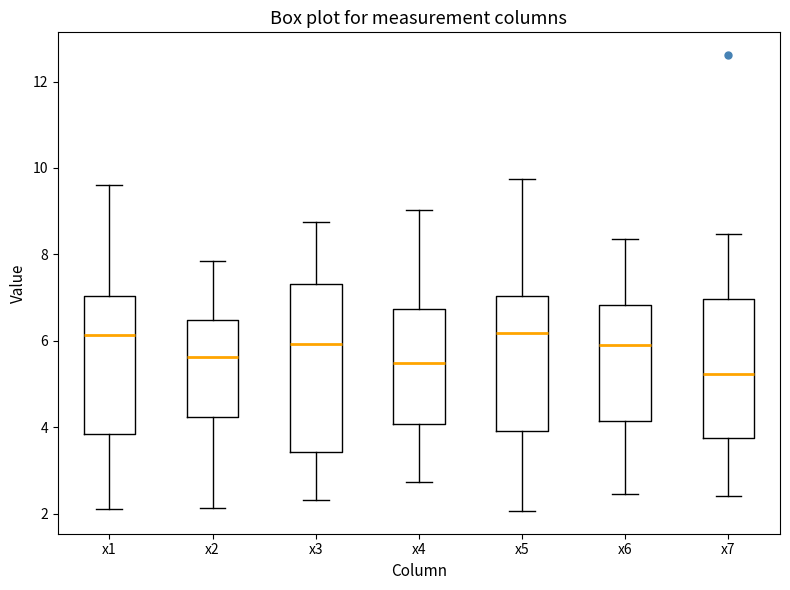

Reading left to right, transcribe this box plot: for each box, give where its median line is, the range the box spans, and where its two whiskers end, as read against the y-axis. The values are not printed on the chart, so give them approximately, as read against the axis.

x1: median 6.2, box 3.8 to 7.0, whiskers 2.0 to 9.6
x2: median 5.6, box 4.2 to 6.4, whiskers 2.2 to 7.8
x3: median 6.0, box 3.4 to 7.4, whiskers 2.4 to 8.8
x4: median 5.4, box 4.0 to 6.8, whiskers 2.8 to 9.0
x5: median 6.2, box 4.0 to 7.0, whiskers 2.0 to 9.8
x6: median 6.0, box 4.2 to 6.8, whiskers 2.4 to 8.4
x7: median 5.2, box 3.8 to 7.0, whiskers 2.4 to 8.4